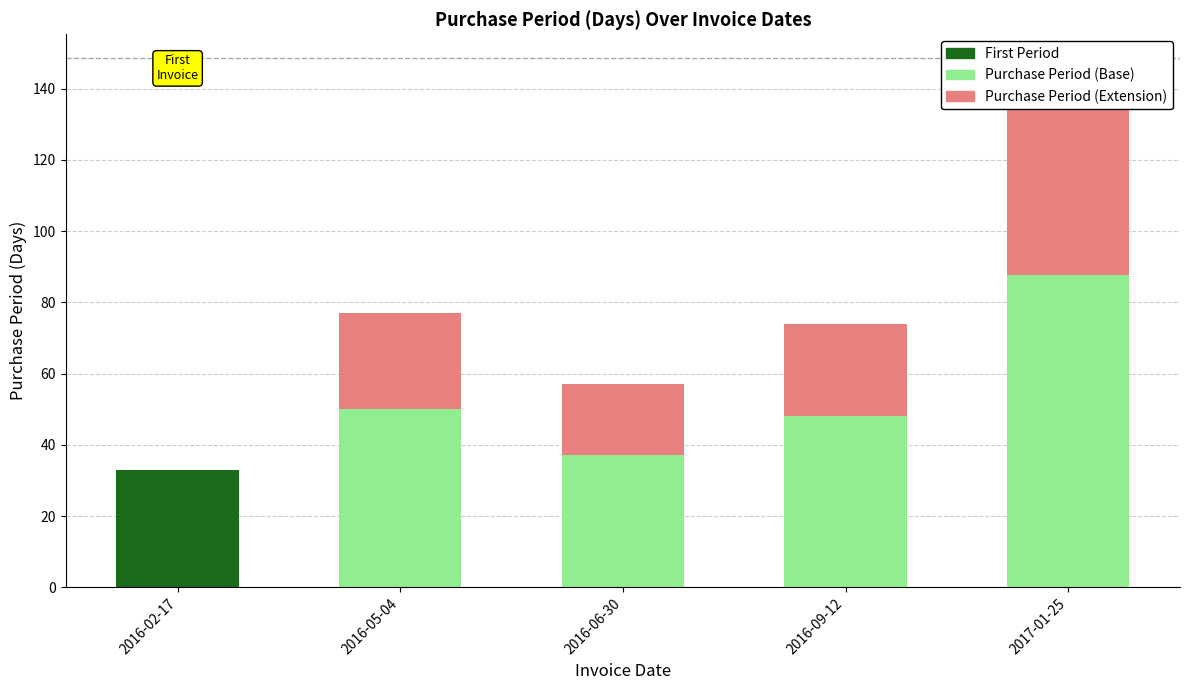

Is the value of Purchase Period (Base) at 2017-01-25 greater than the value of Purchase Period (Extension) at 2016-09-12?

Yes